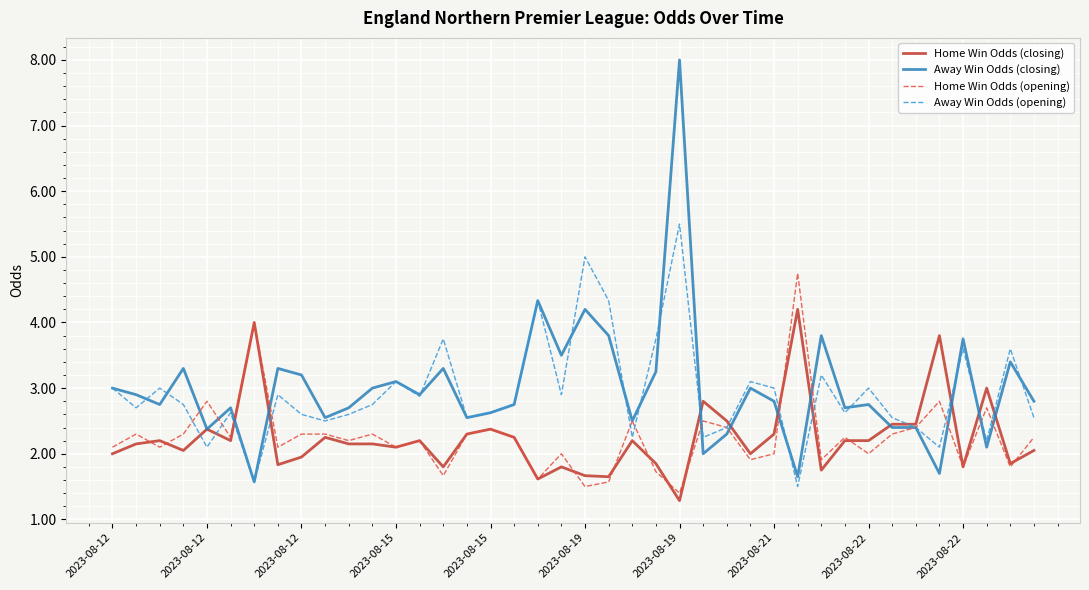

True or false: Away Win Odds (opening) and Away Win Odds (closing) cross at least once.

True